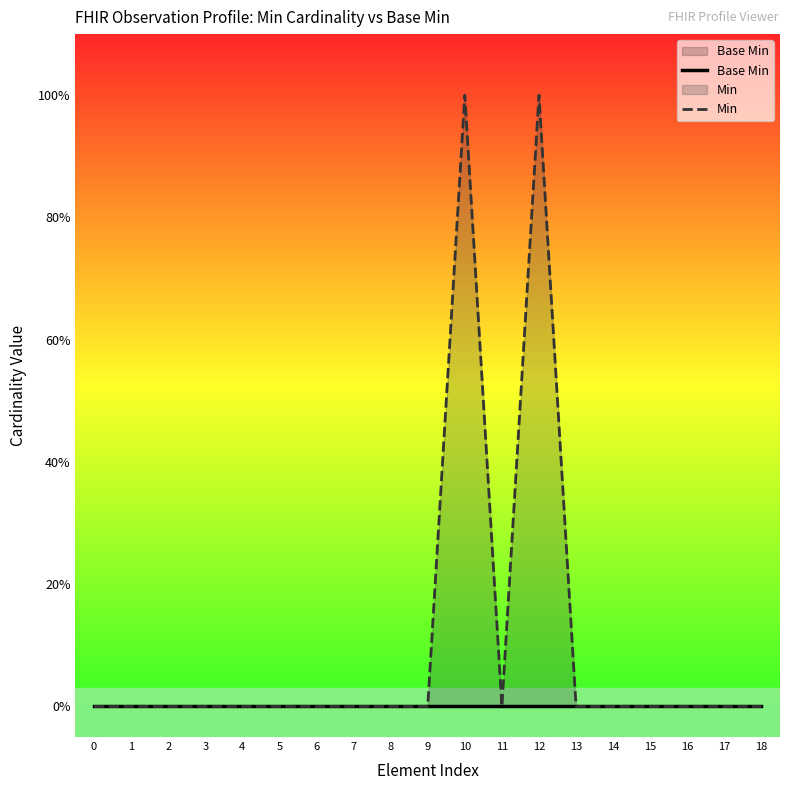

What are all the series names shown in the legend?

Base Min, Min